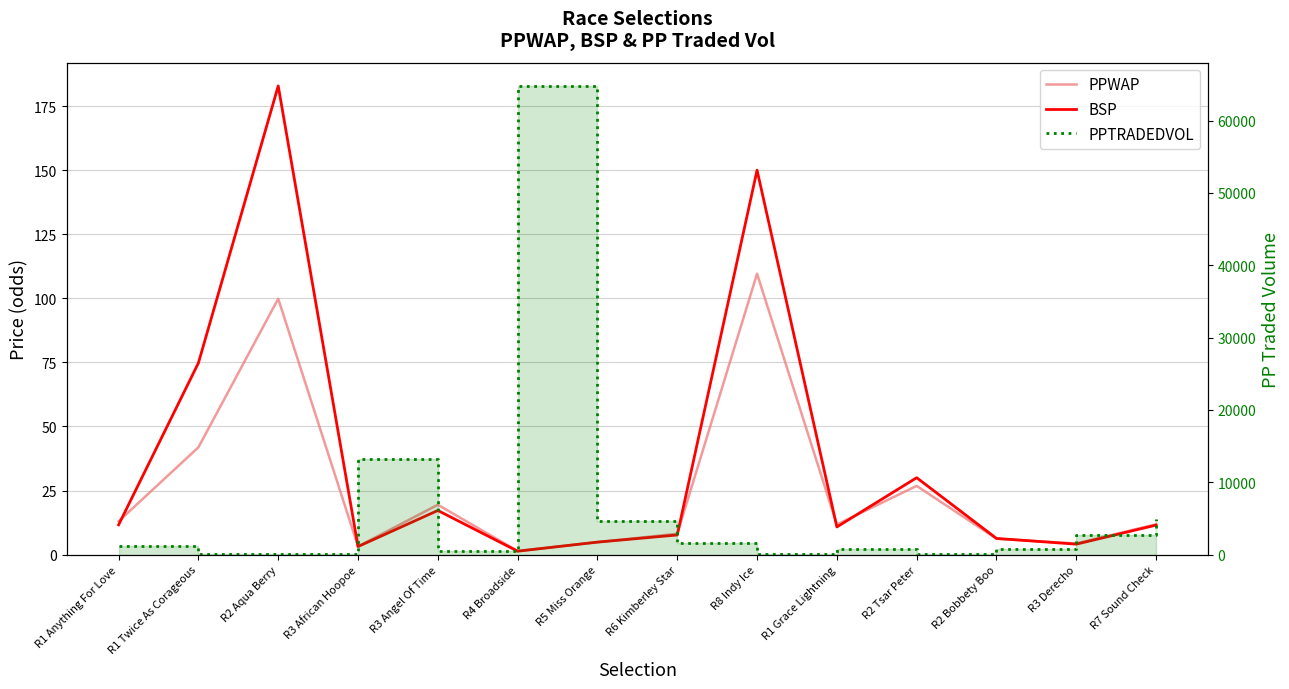

Which series changed the most between R2 Aqua Berry and R7 Sound Check?

PPTRADEDVOL